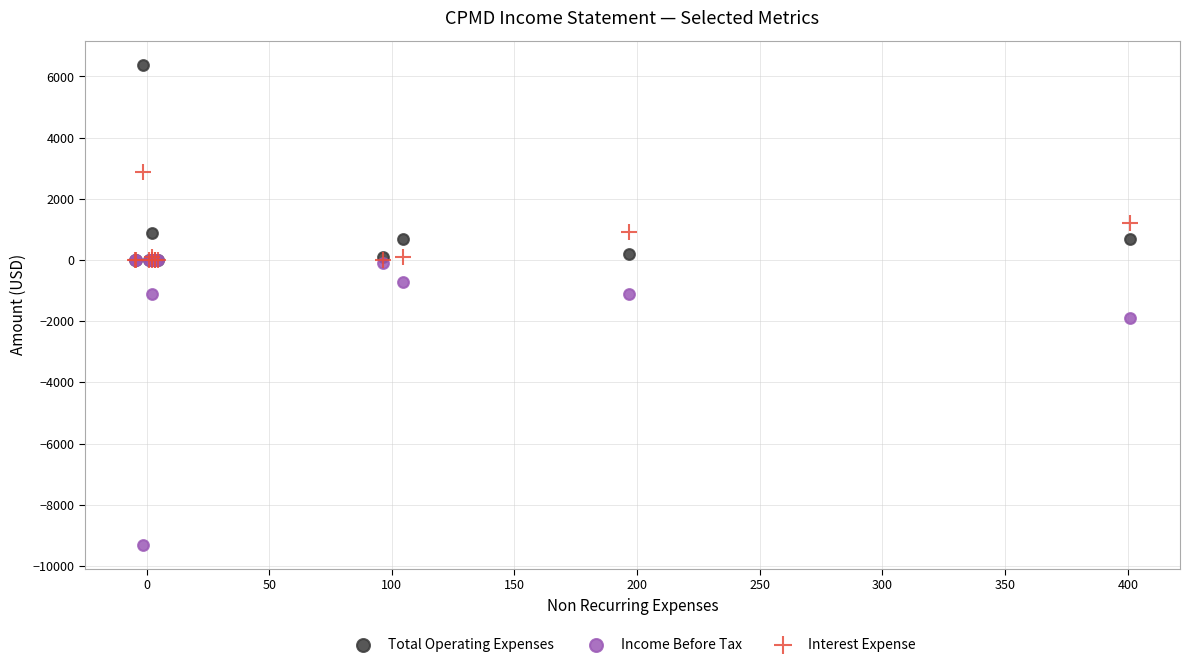

In the Interest Expense series, what Y value is closest to 1437?

1192.2